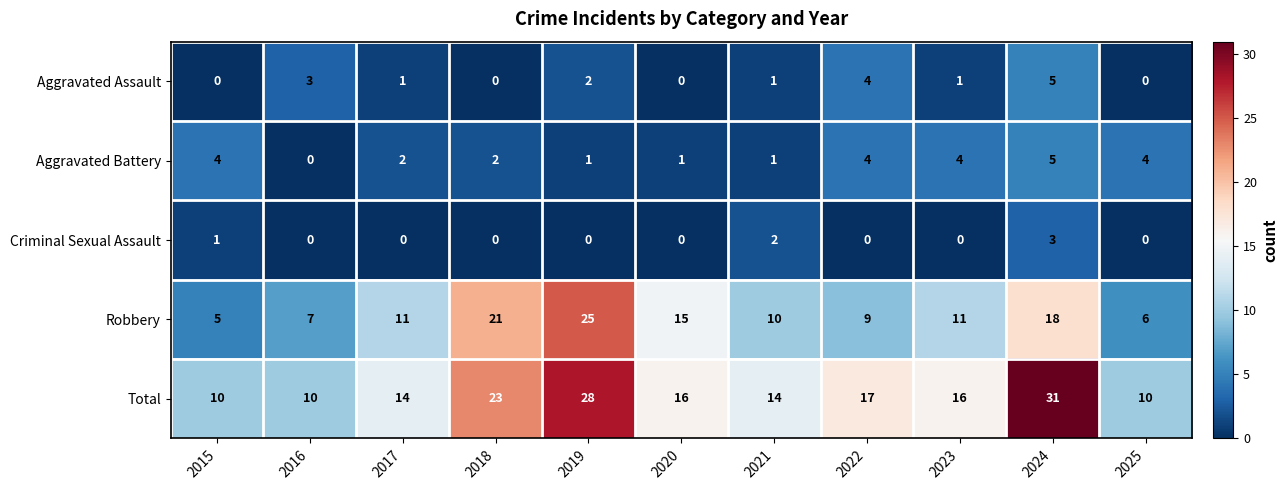

How many values in the Robbery series are below 11?

5